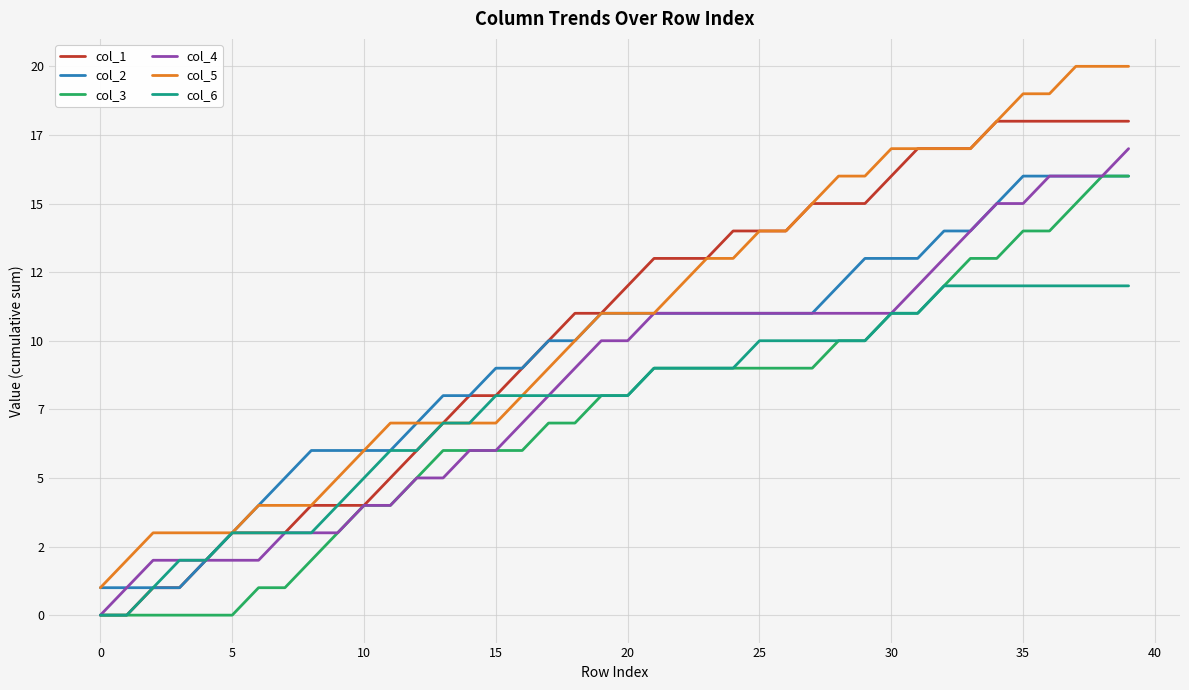

Which series has the largest total across all categories?

col_5